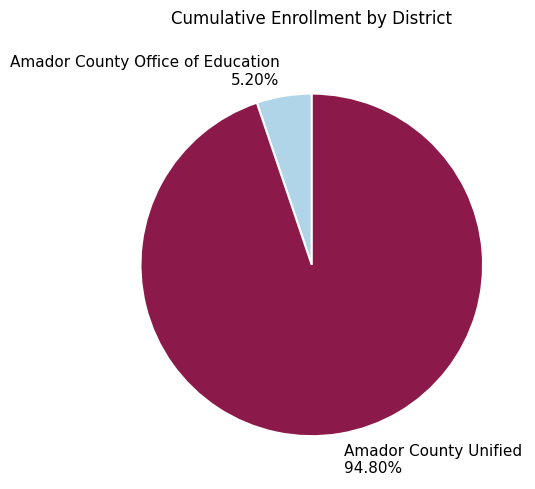

Count the number of slices in the pie.

2